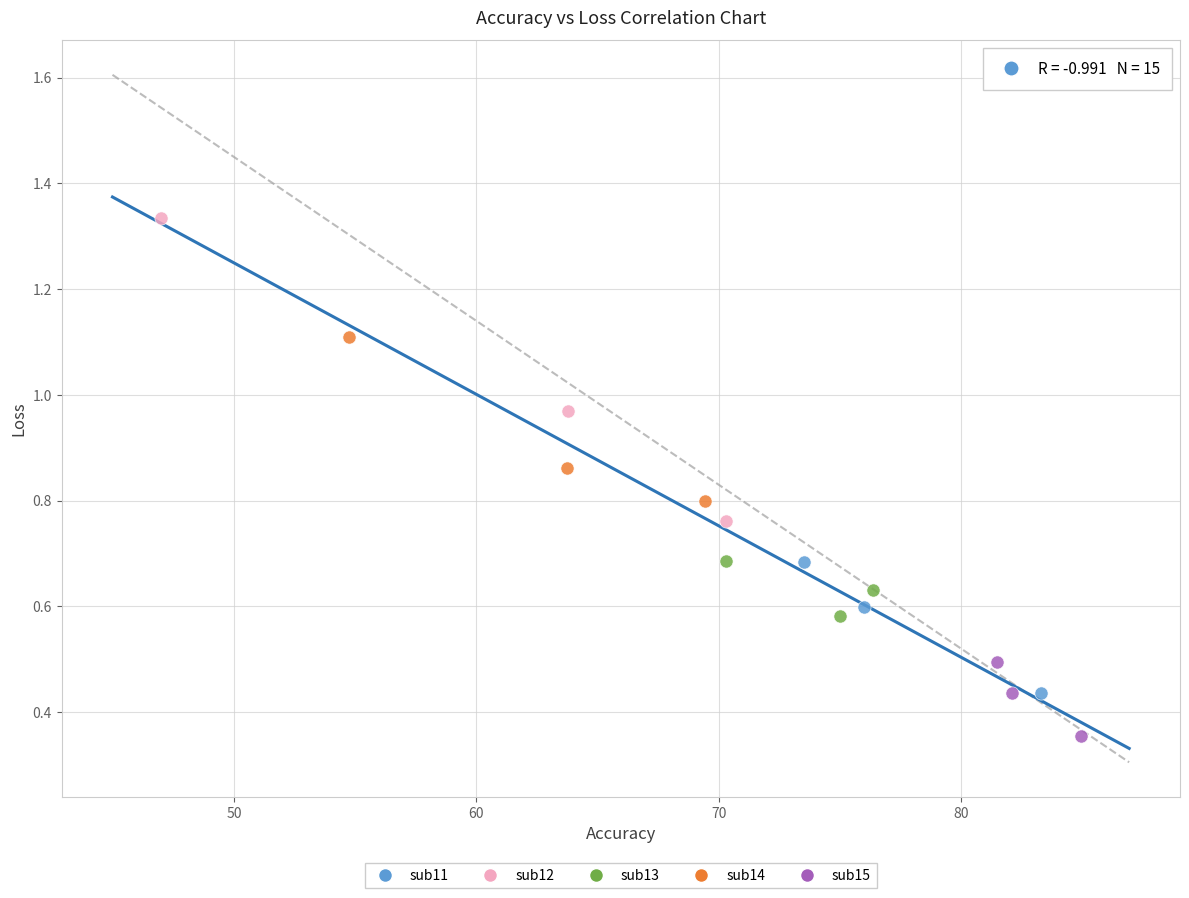

Which series contains the highest Y value?

sub12